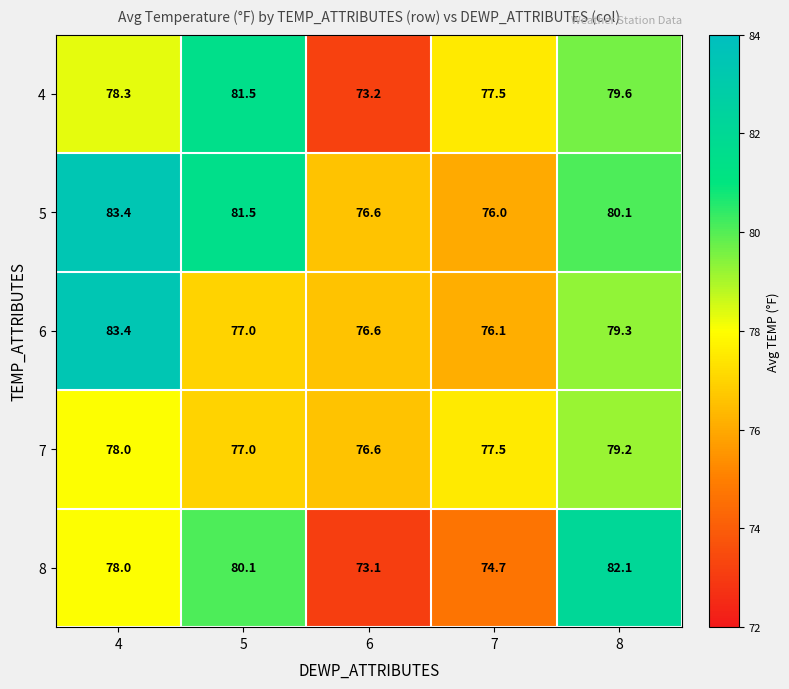

Rank the series at 8 from highest to lowest value.

8, 5, 4, 6, 7